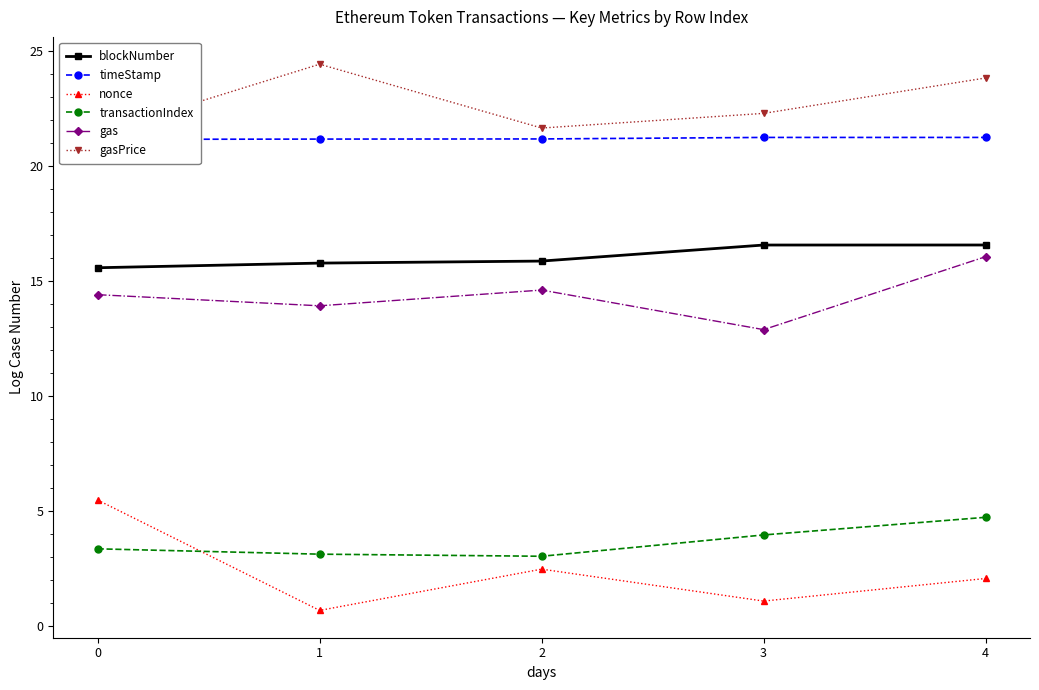

Count the number of data series in this chart.

6